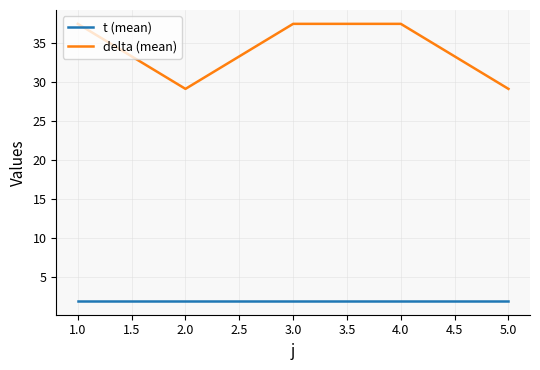

True or false: delta (mean) and t (mean) intersect in this chart.

False